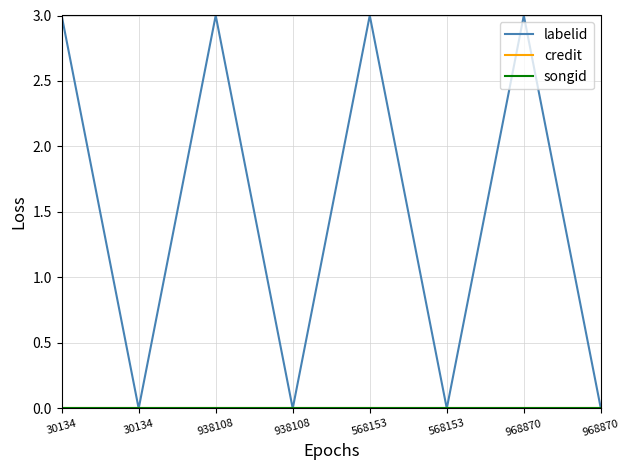

Rank the categories by credit value from lowest to highest.

30134, 30134, 938108, 938108, 568153, 568153, 968870, 968870